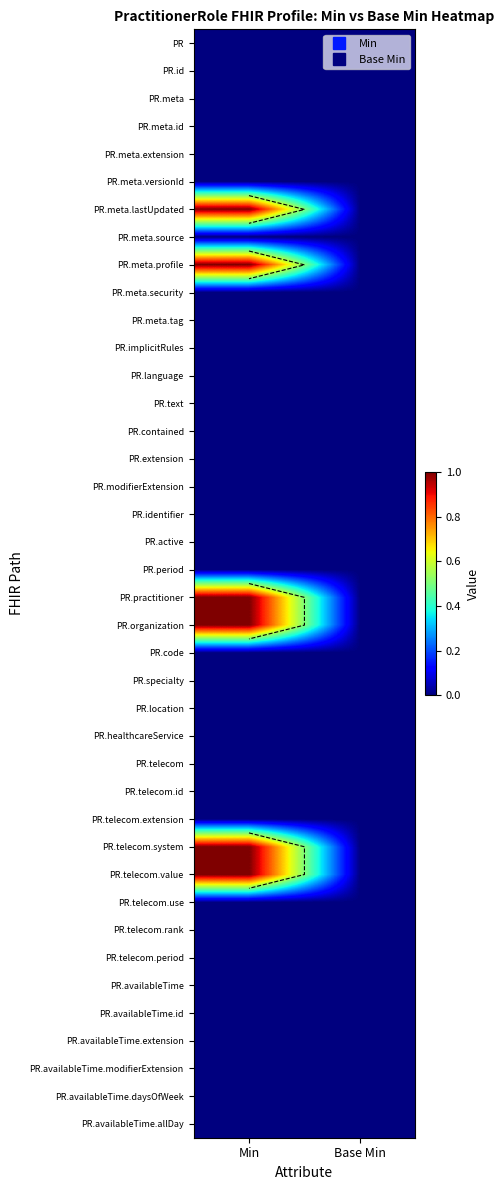

At how many categories does at least one series exceed 0?

1